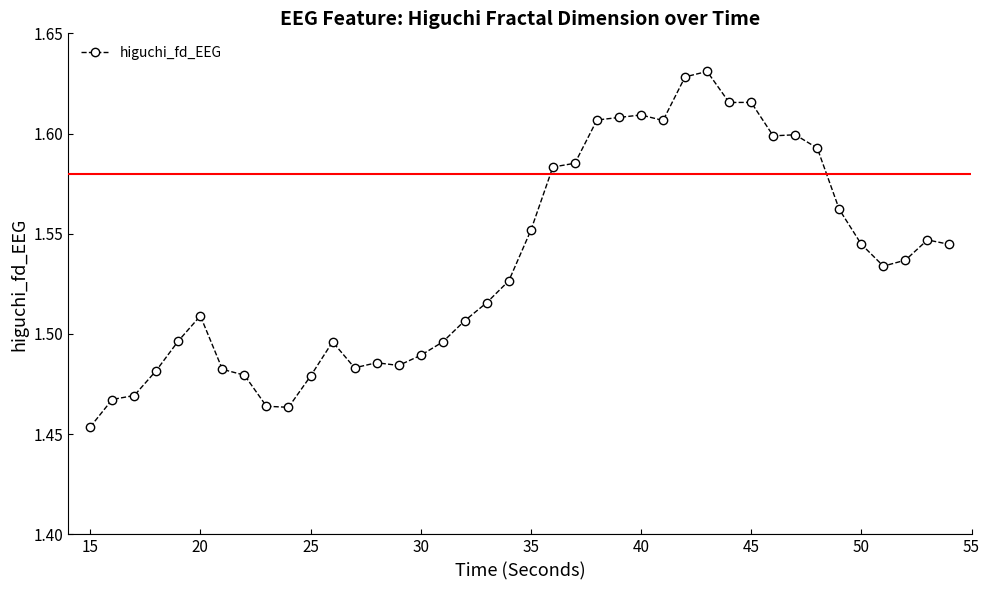

How many lines are shown in the chart?

1